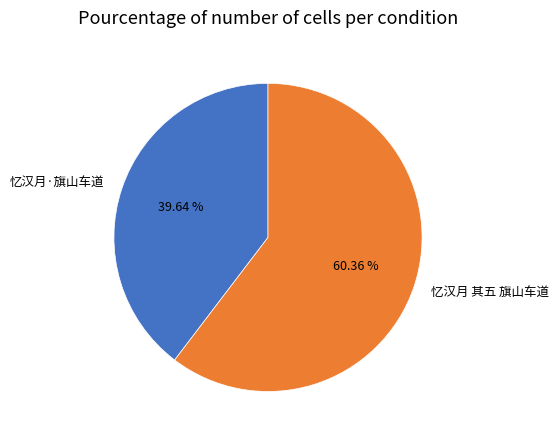

Is it true that 忆汉月·旗山车道 is 40% of the pie?

True